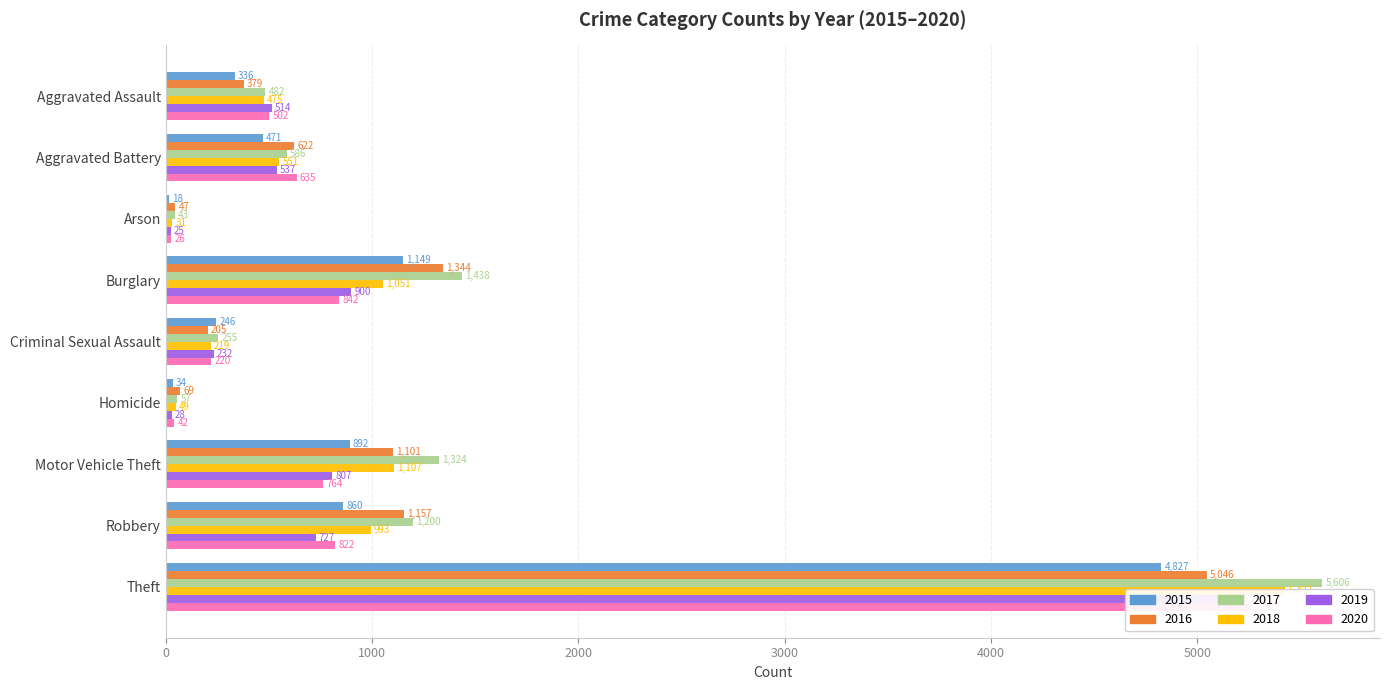

What is the average value of the 2018 series?

1100